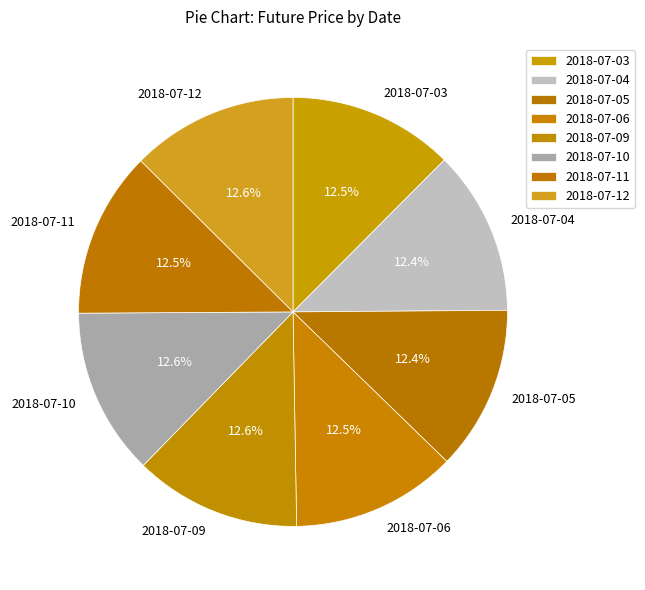

How many slices are in this pie chart?

8